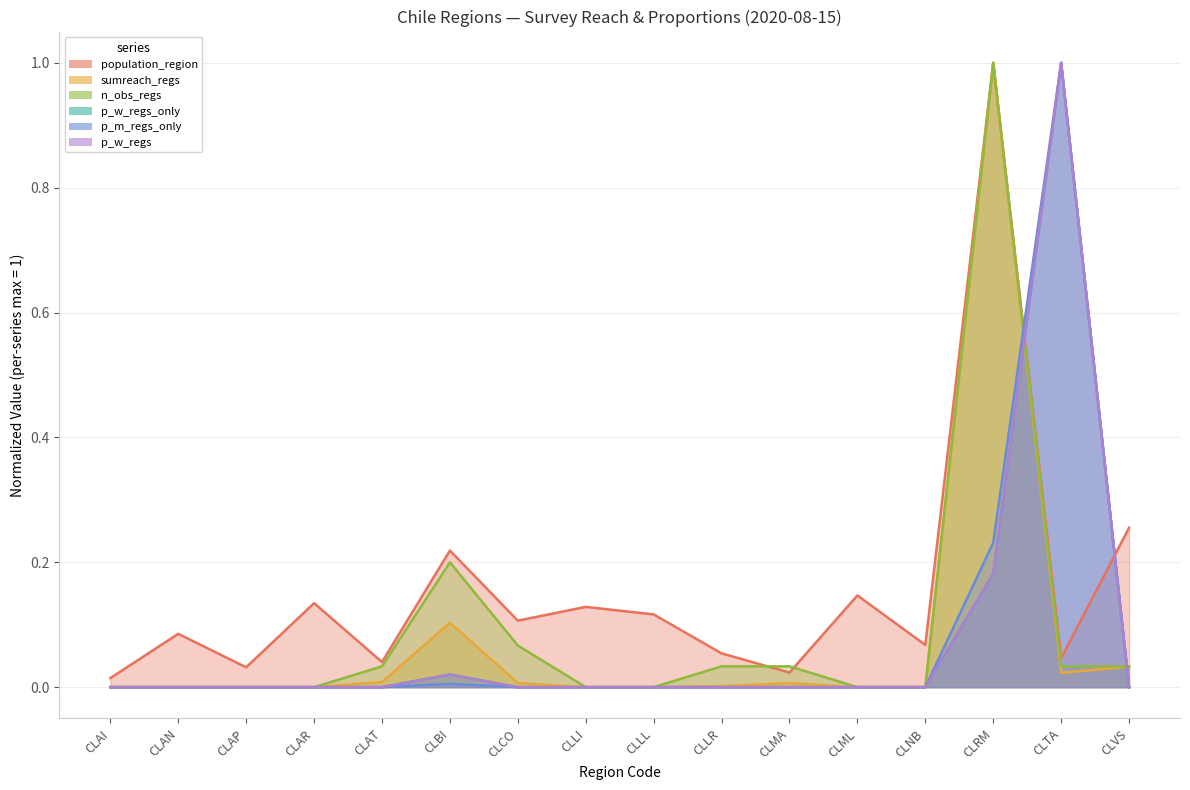

What is the average value of the p_w_regs_only series?

0.1